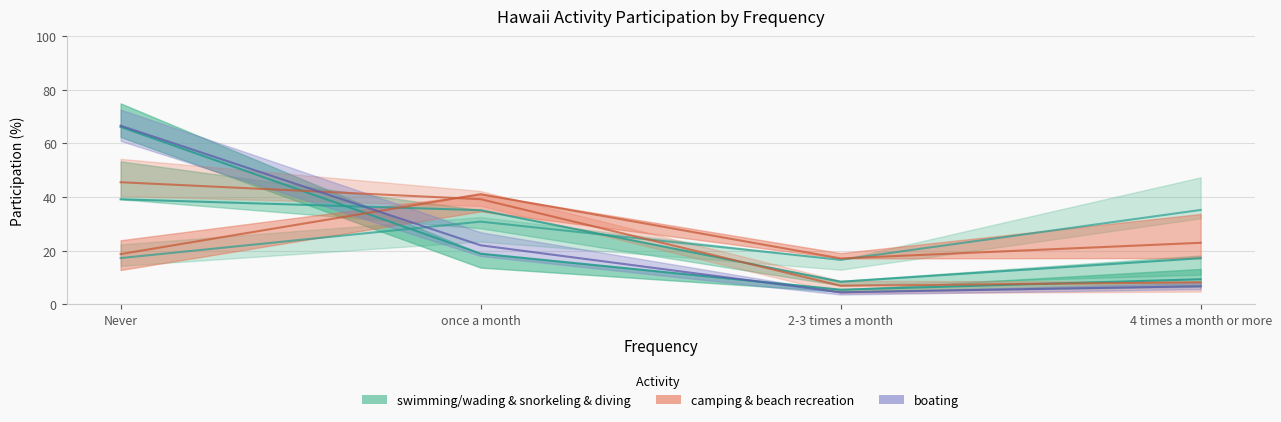

What is the label of the 2nd point from the right?

2-3 times a month